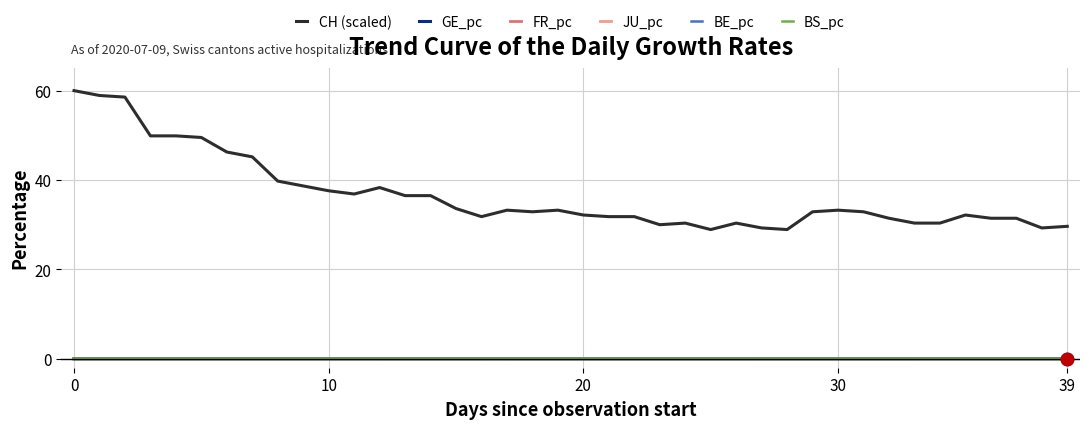

At how many categories does at least one series exceed 23?

40